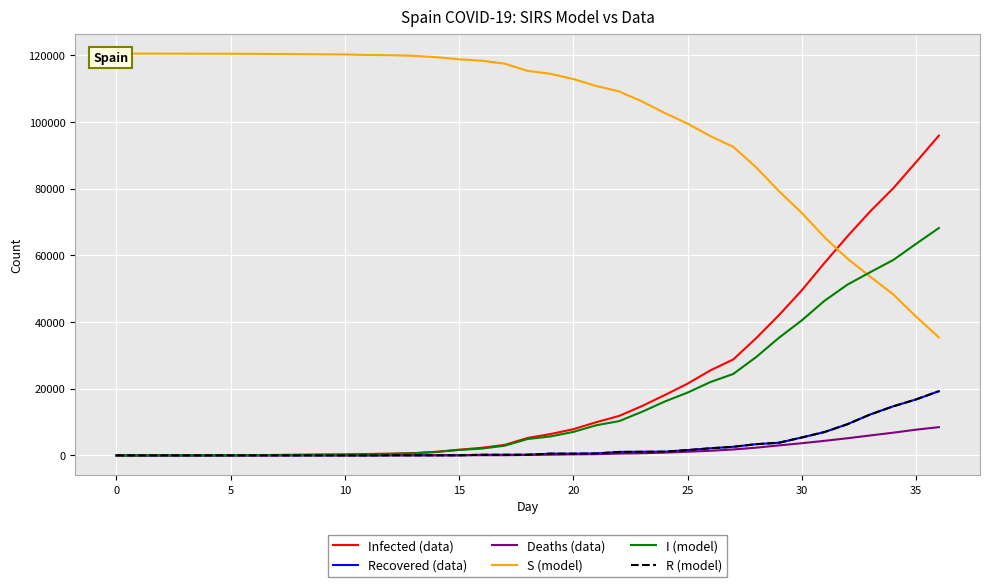

At how many categories does at least one series exceed 24034?

37